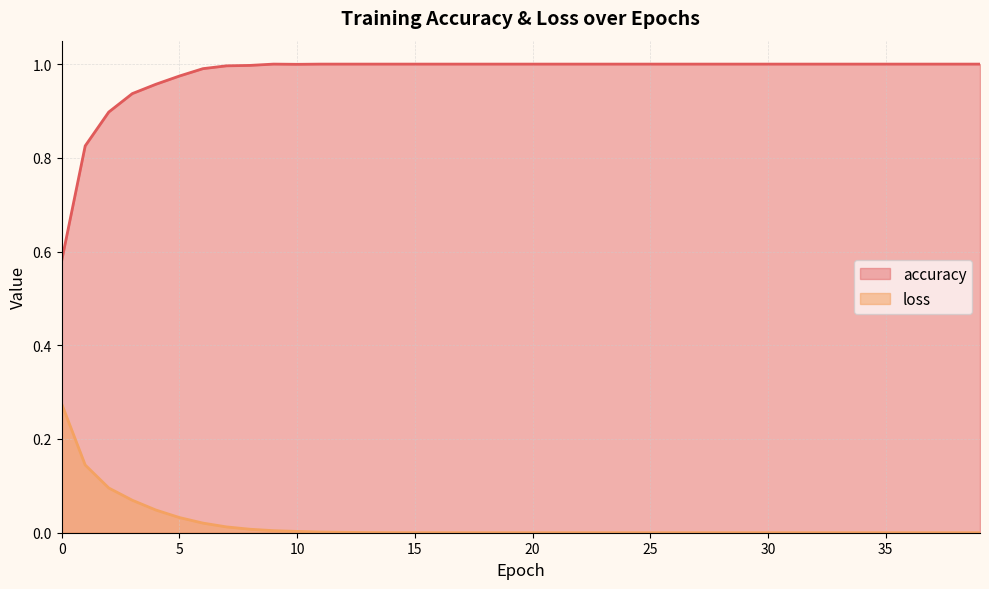

The value of loss at 34 is 0.0. True or false?

True